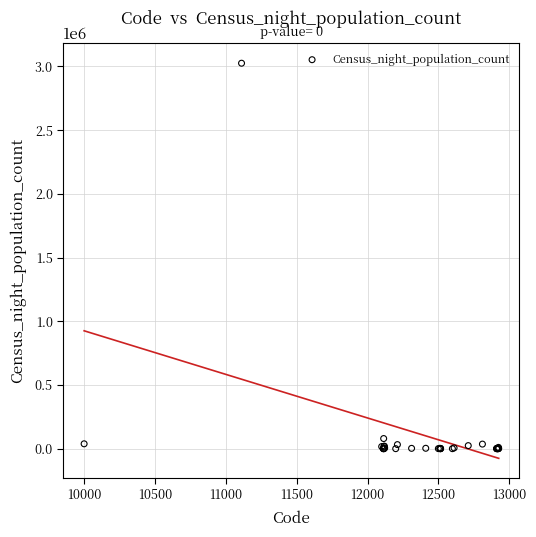

What Y value in the scatter plot is closest to 1512831?

79479